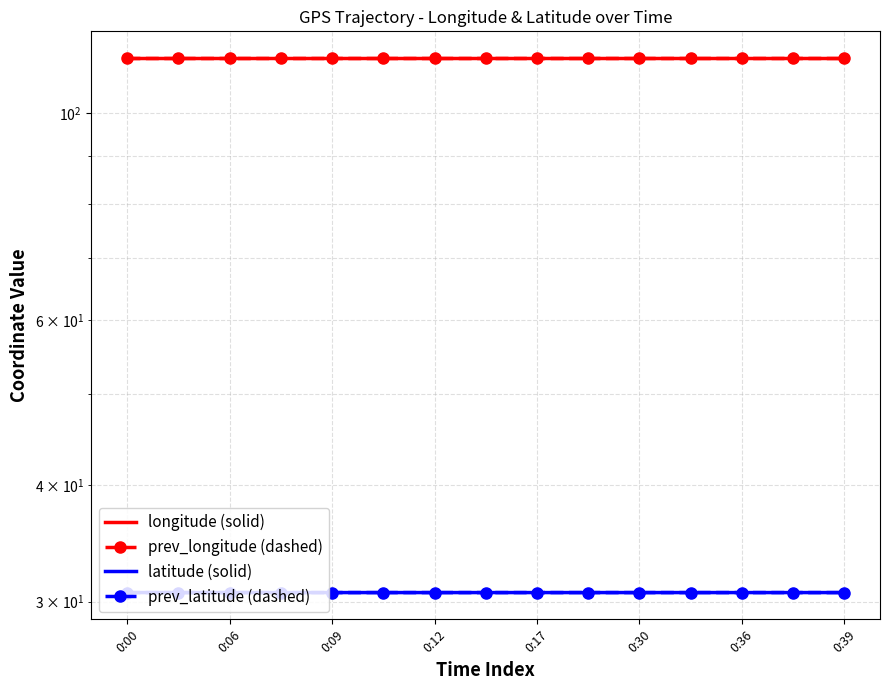

Reading left to right, extract all data points from this chart.

longitude: 114.5	114.5	114.5	114.5	114.5	114.5	114.5	114.5	114.5	114.5	114.5	114.5	114.5	114.5	114.5
latitude: 30.7	30.7	30.7	30.7	30.7	30.7	30.7	30.7	30.7	30.7	30.7	30.7	30.7	30.7	30.7
prev_longitude: 114.5	114.5	114.5	114.5	114.5	114.5	114.5	114.5	114.5	114.5	114.5	114.5	114.5	114.5	114.5
prev_latitude: 30.7	30.7	30.7	30.7	30.7	30.7	30.7	30.7	30.7	30.7	30.7	30.7	30.7	30.7	30.7